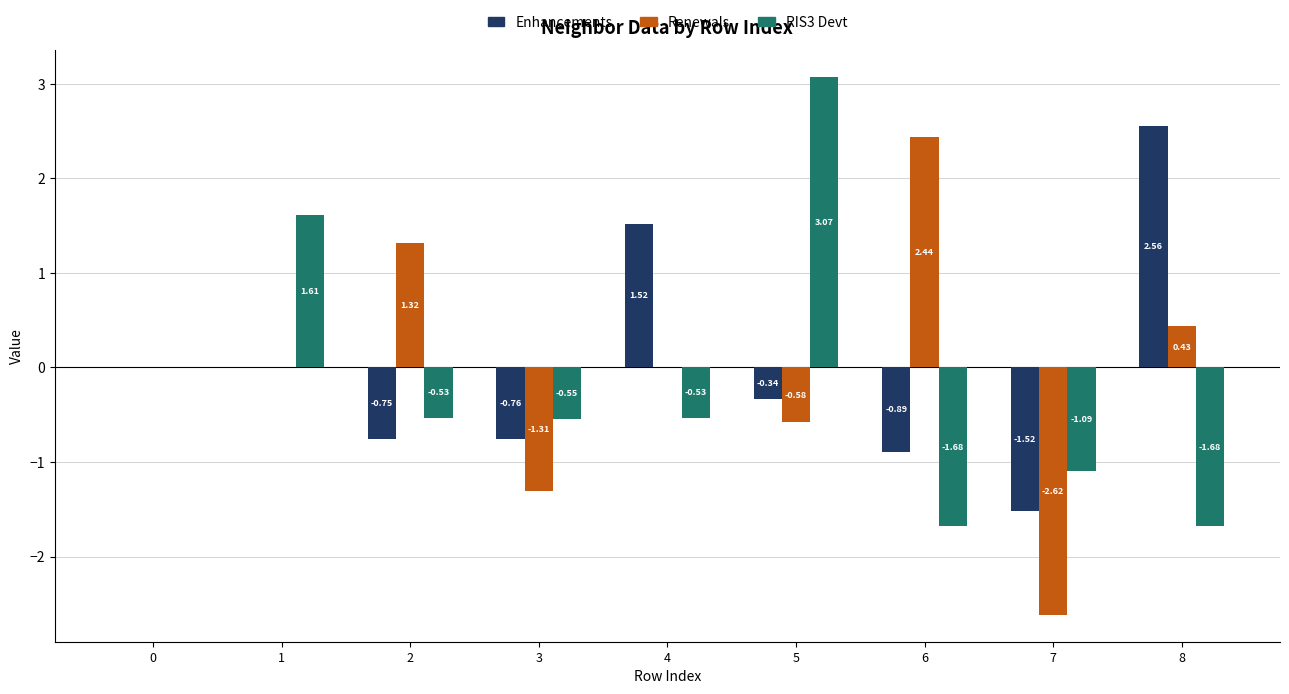

Which series changed the most between 3 and 7?

Renewals